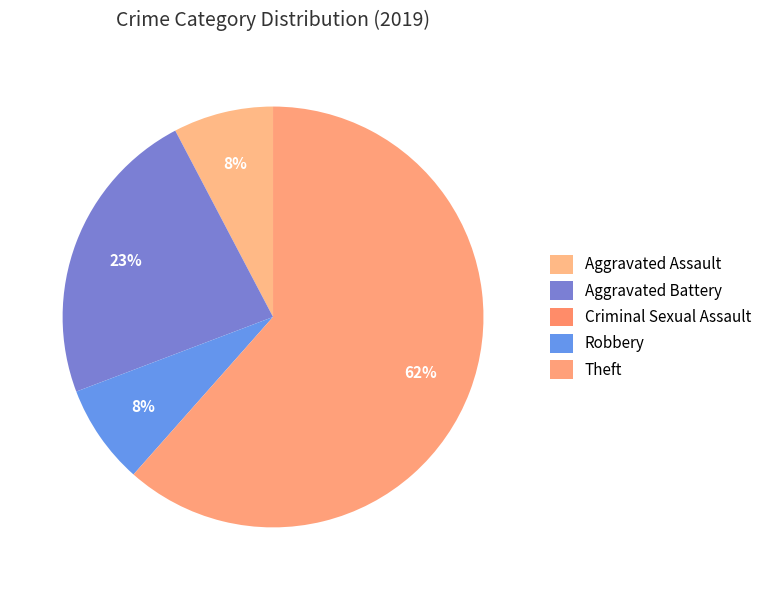

To the nearest percent, what percentage of the pie is Aggravated Battery?

23%